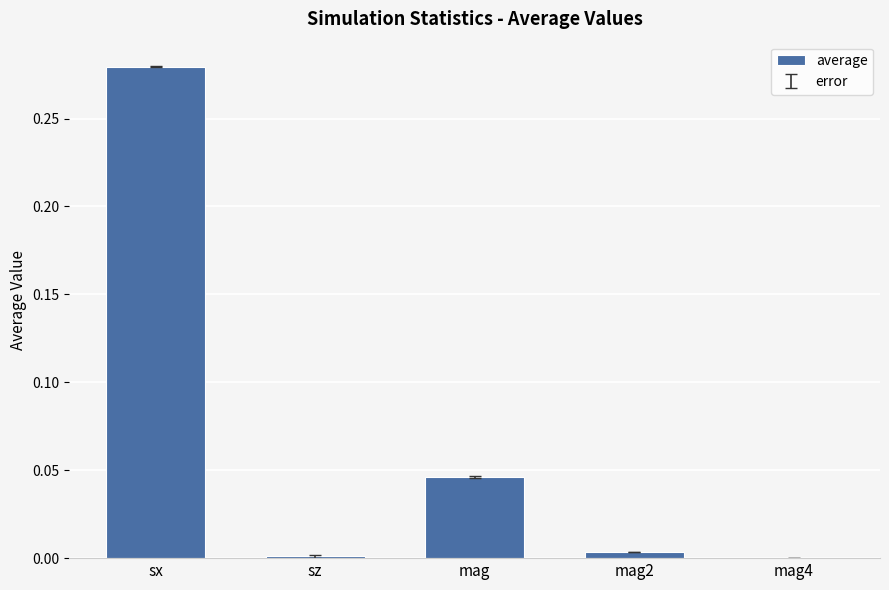

The value at sx is 0.1. True or false?

False